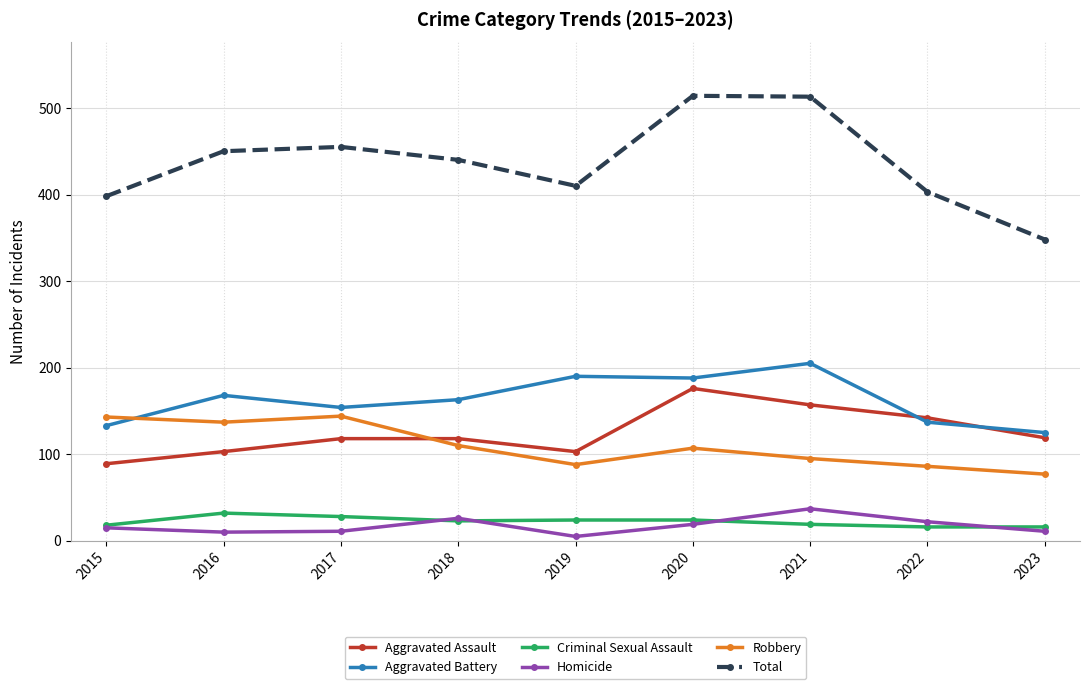

Which series changed the most between 2017 and 2019?

Robbery